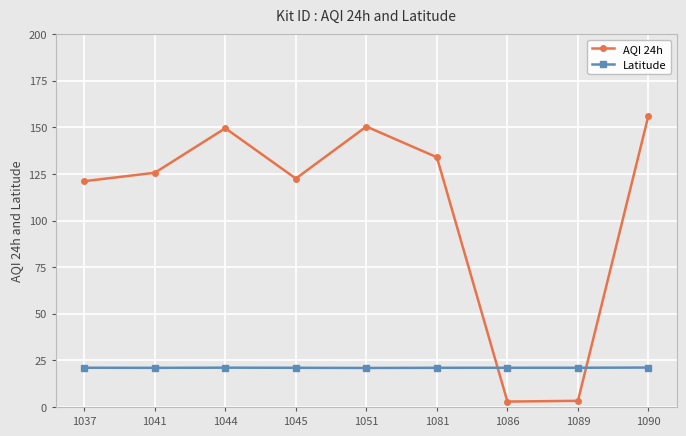

True or false: Latitude has a value of 36.0 at 1045.

False